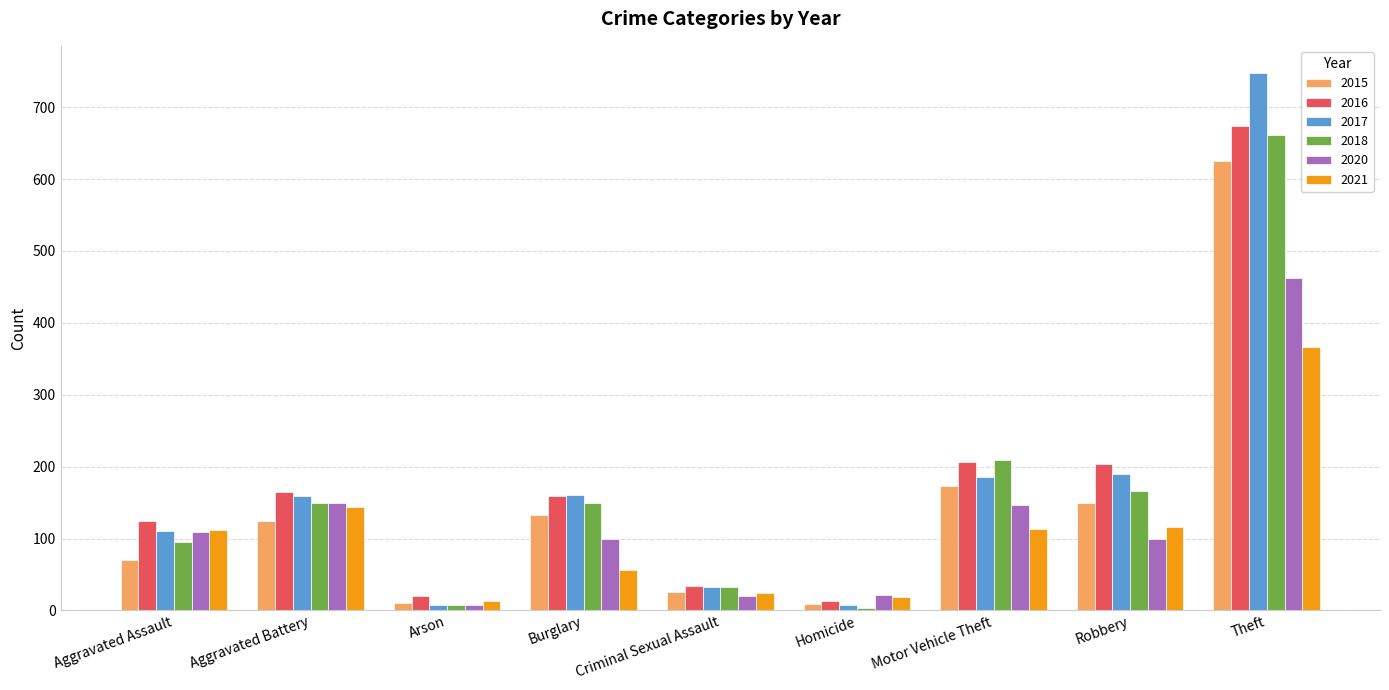

At which category is the sum across all series the highest?

Theft